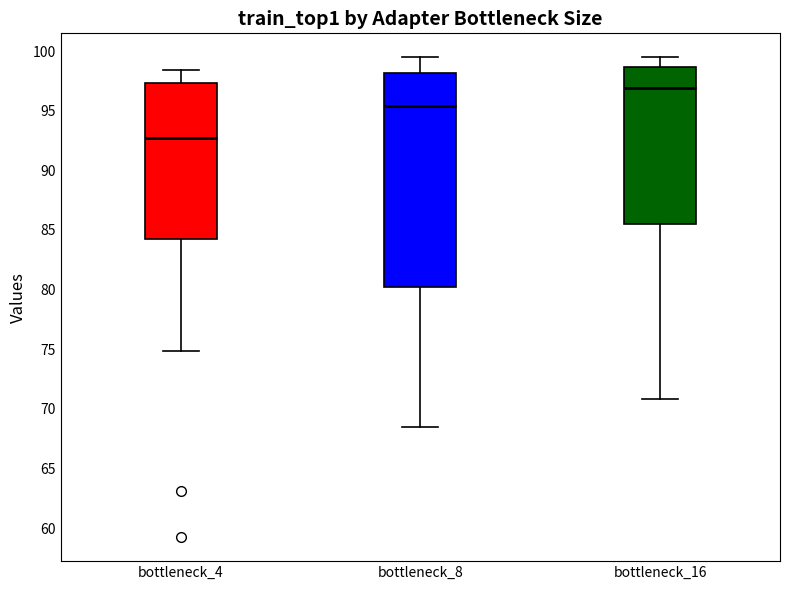

Reading left to right, transcribe this box plot: for each box, give where its median line is, the range the box spans, and where its two whiskers end, as read against the y-axis. The values are not printed on the chart, so give them approximately, as read against the axis.

bottleneck_4: median 92.5, box 84.5 to 97.5, whiskers 75.0 to 98.5
bottleneck_8: median 95.5, box 80.0 to 98.0, whiskers 68.5 to 99.5
bottleneck_16: median 97.0, box 85.5 to 98.5, whiskers 71.0 to 99.5